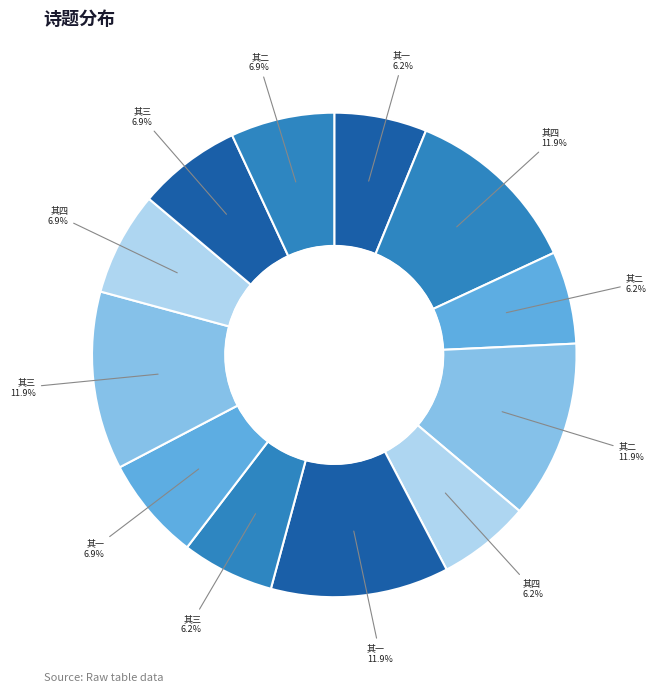

How many slices are in this pie chart?

12